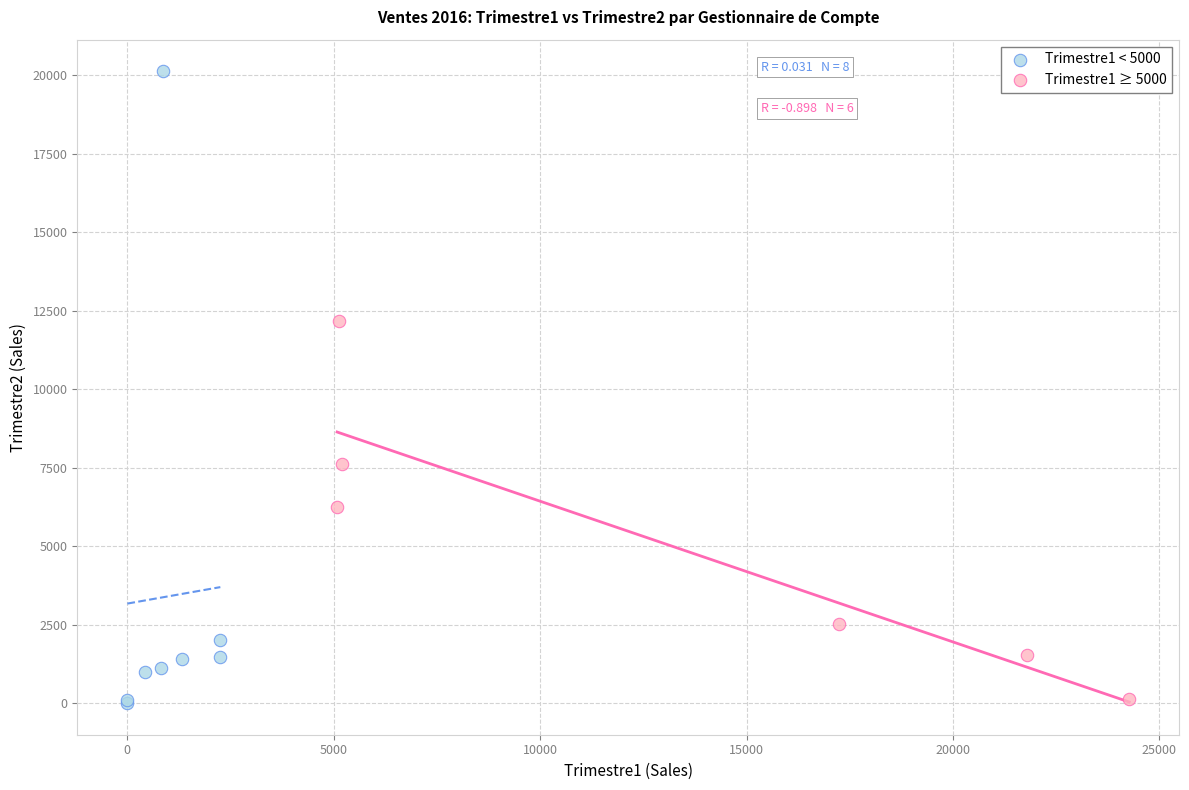

Which series reaches the maximum Y coordinate?

Trimestre1 < 5000